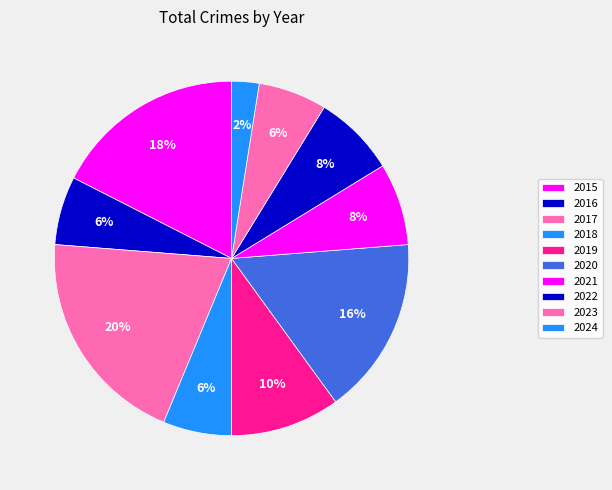

To the nearest percent, what percentage of the pie is 2021?

8%